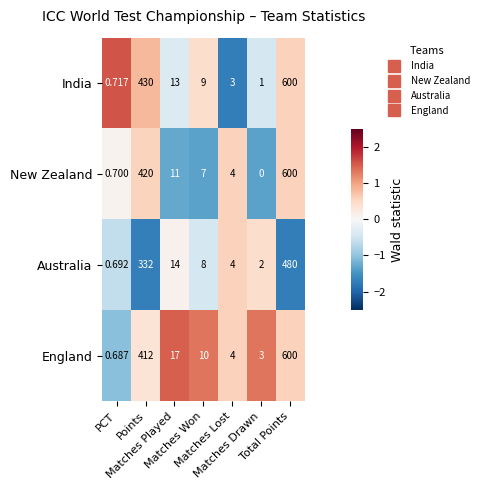

Which series has the largest total across all categories?

India